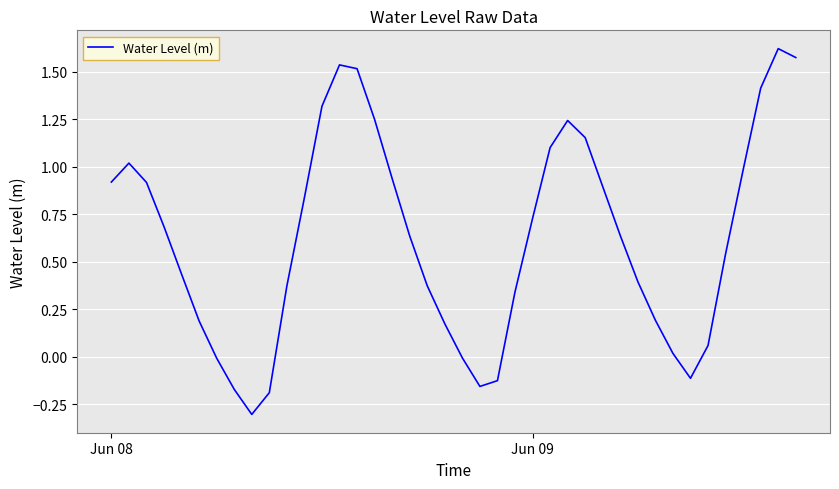

Is this an area chart (filled region under the line)?

No